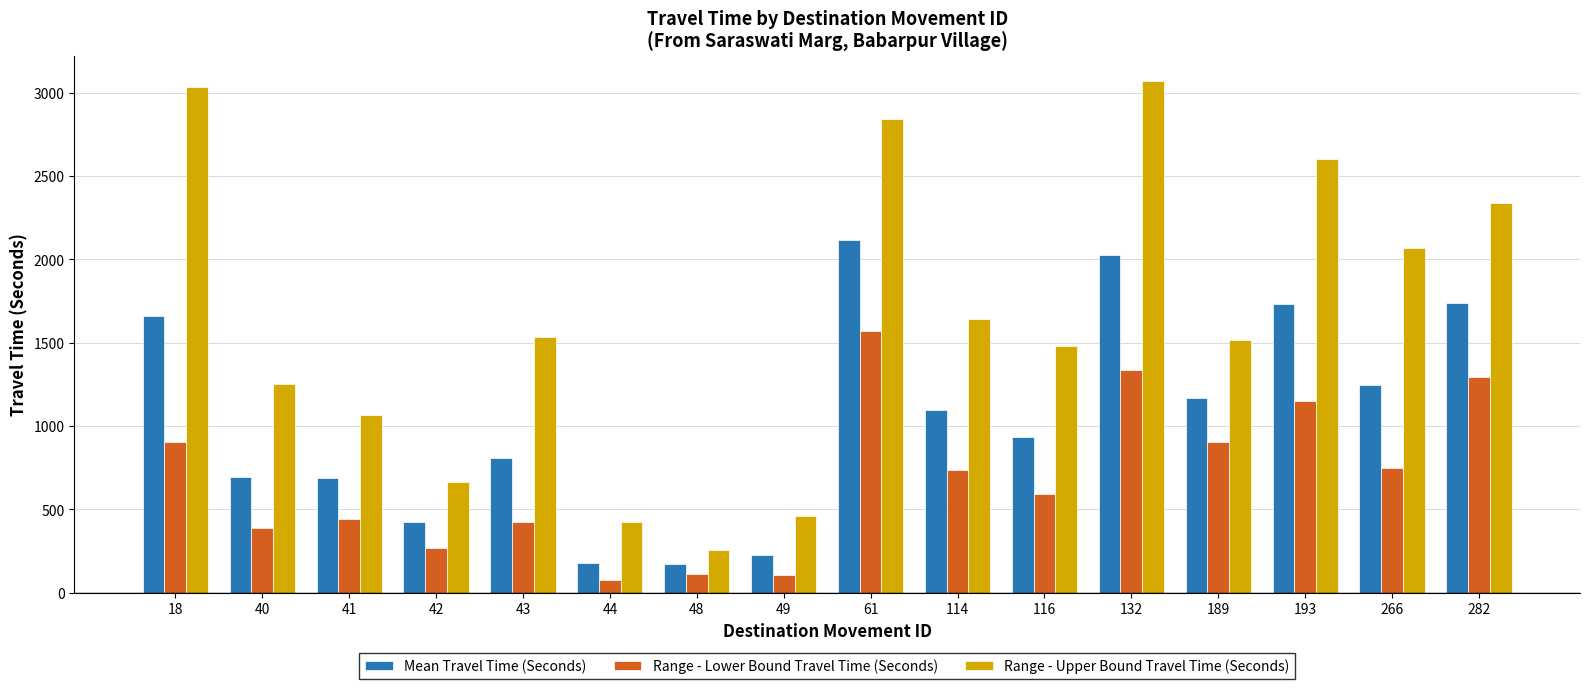

Which series has the largest total across all categories?

Range - Upper Bound Travel Time (Seconds)